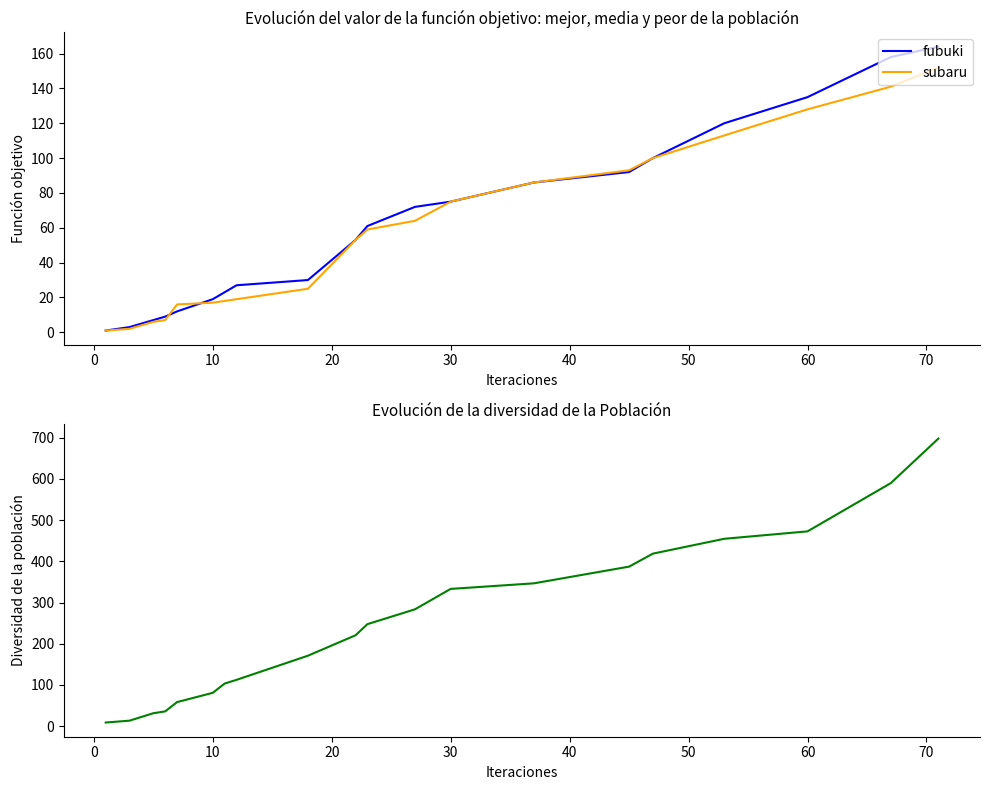

True or false: diversidad and fubuki cross at least once.

False